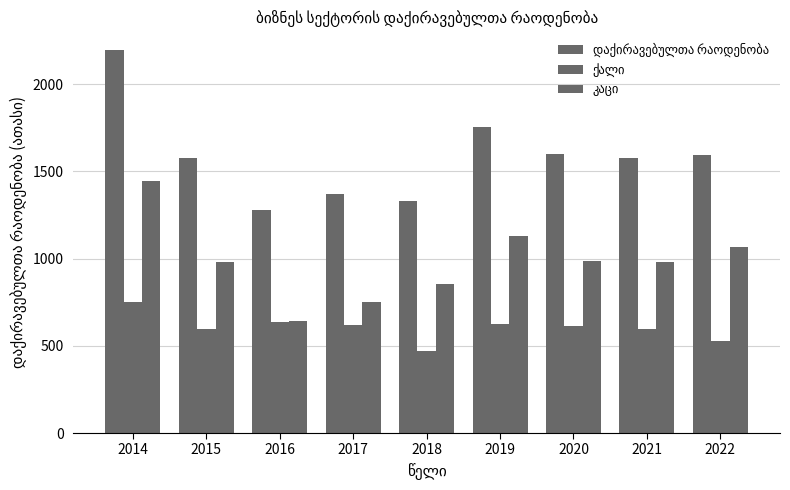

At how many categories does at least one series exceed 478?

9